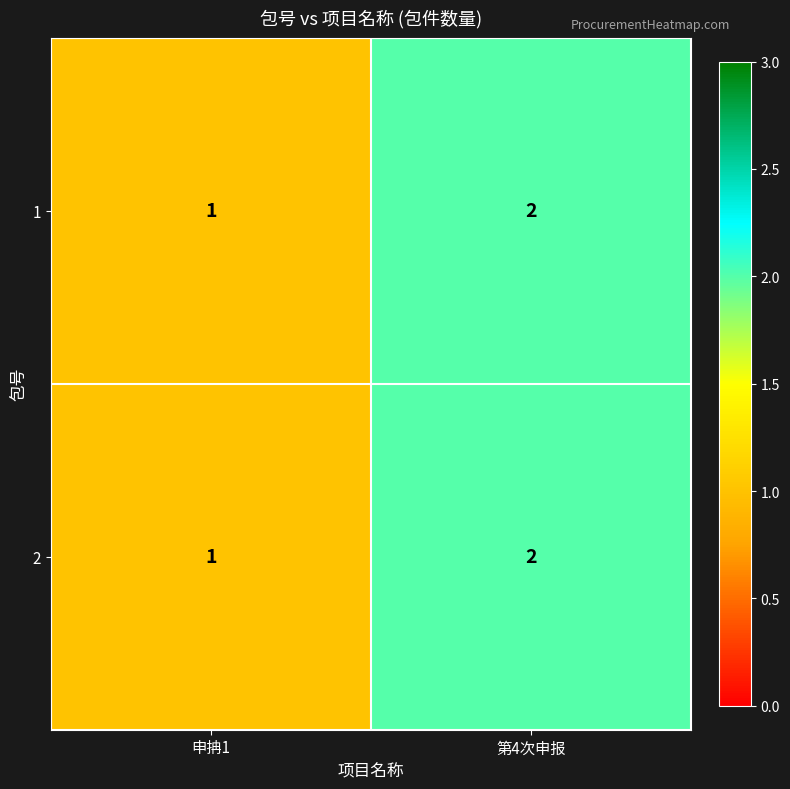

Where is 1 nearest to the value 1?

申抩1